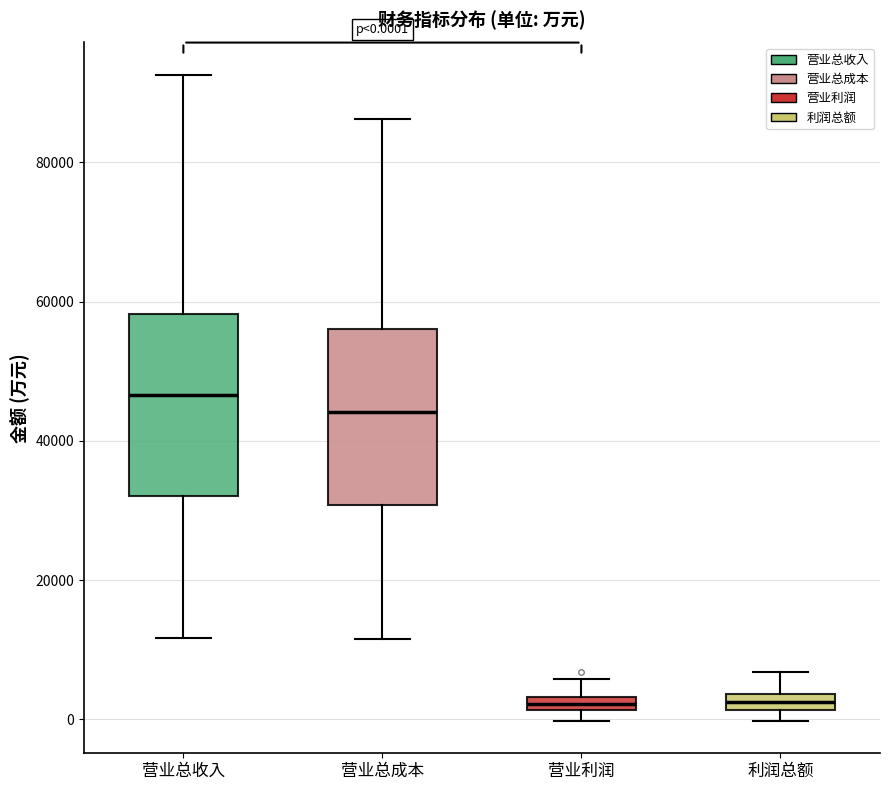

Which box's median line is the highest?

营业总收入